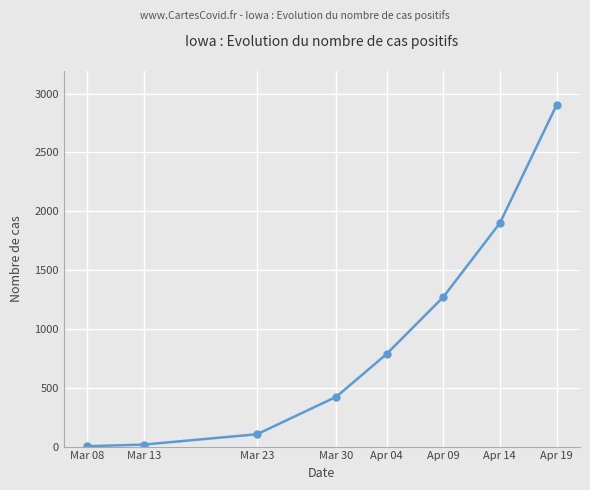

What is the label of the 2nd point from the left?

Mar 13